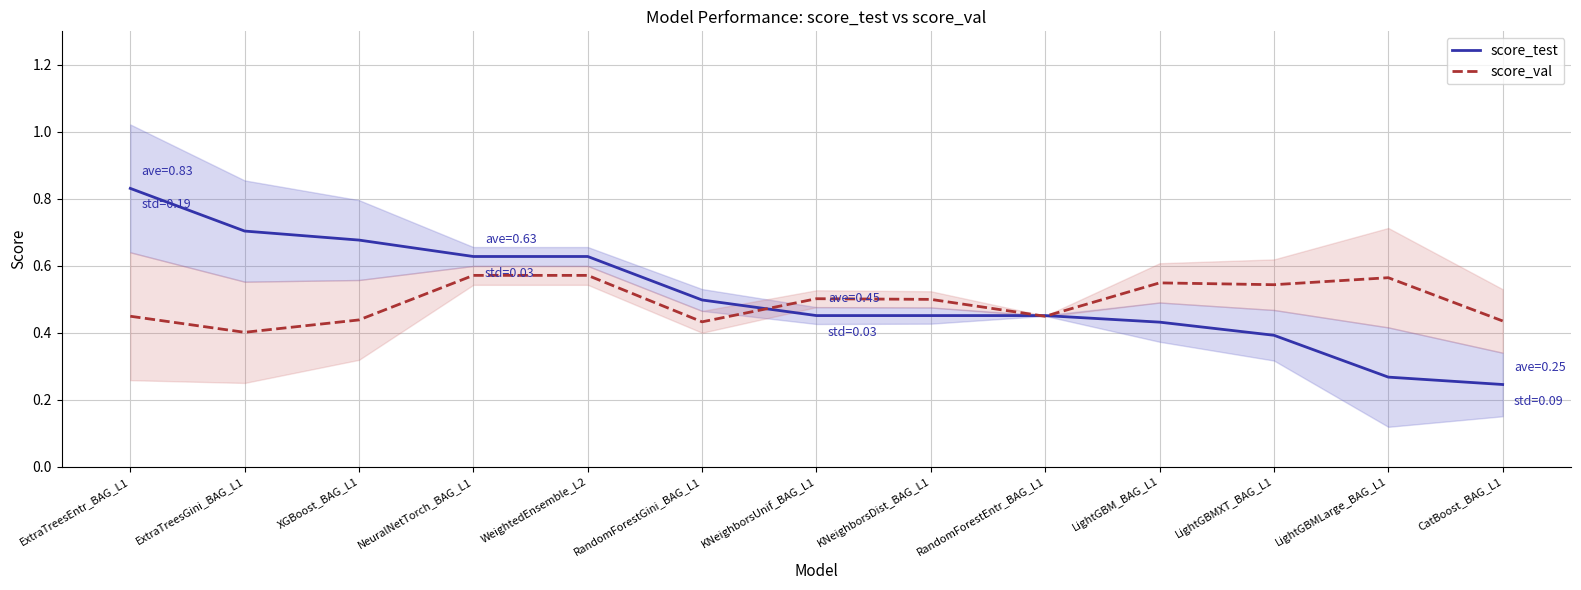

At which category does the chart reach its minimum across all series?

CatBoost_BAG_L1